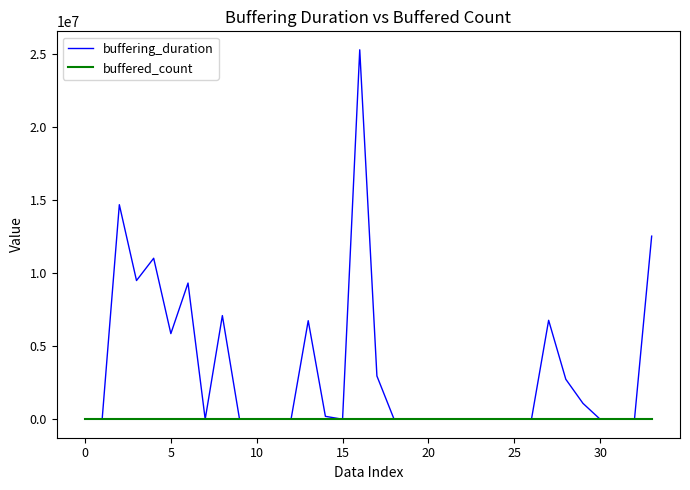

Which series has the largest total across all categories?

buffering_duration